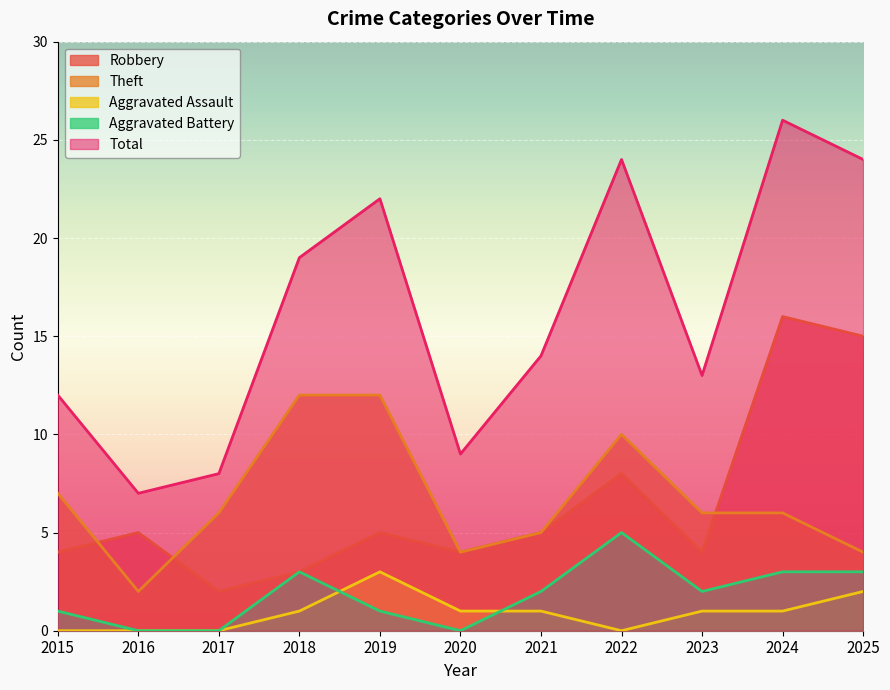

Which category has the lowest value across all series?

2015